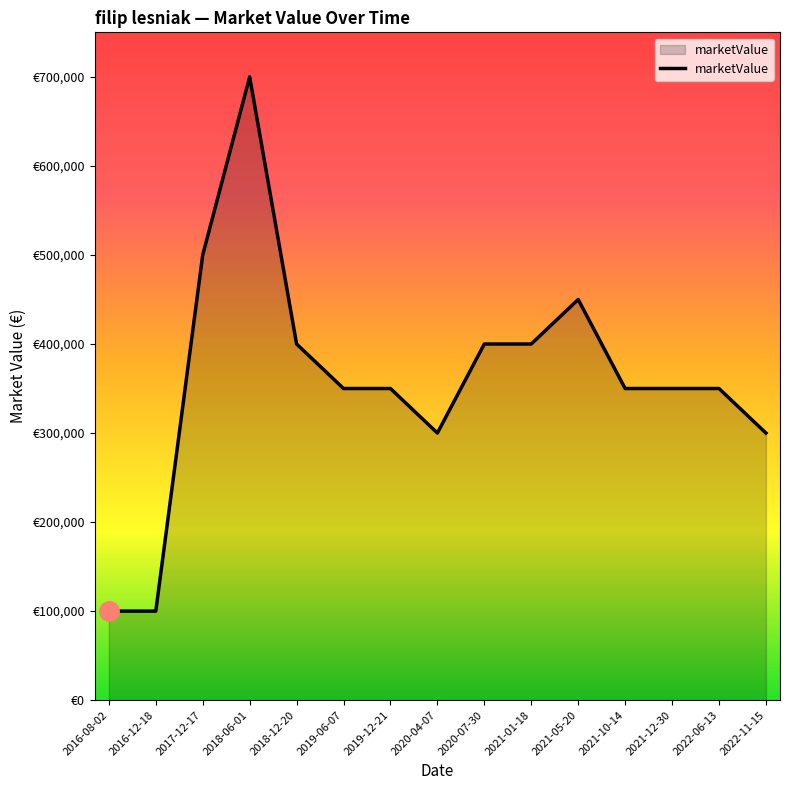

Does the chart have visible grid lines?

No